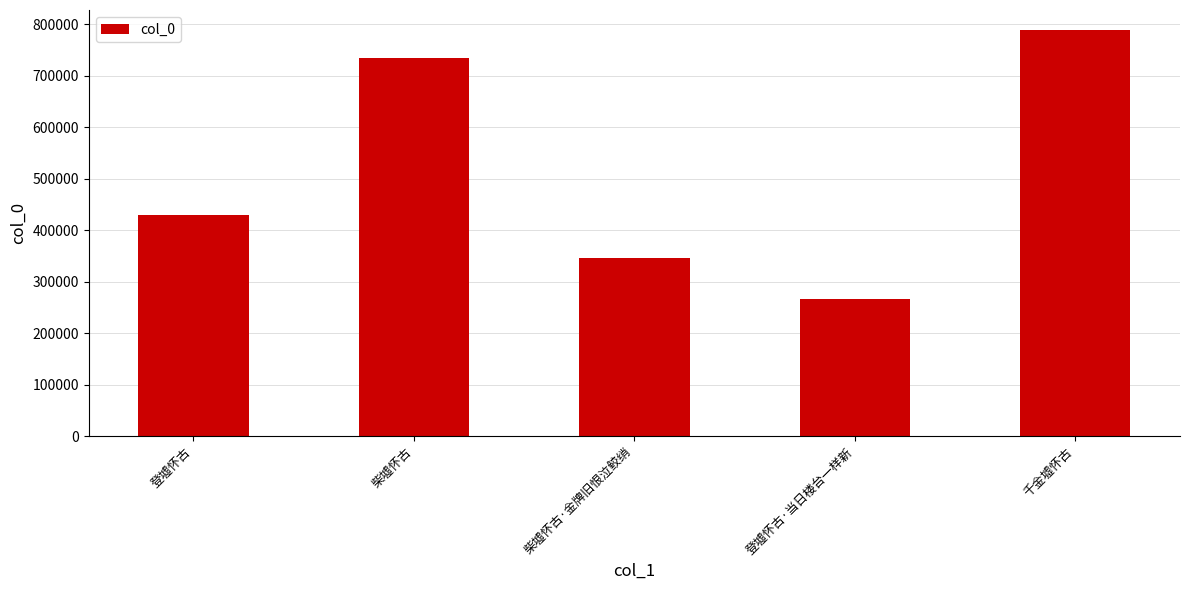

What is the maximum value shown in the chart?

787780